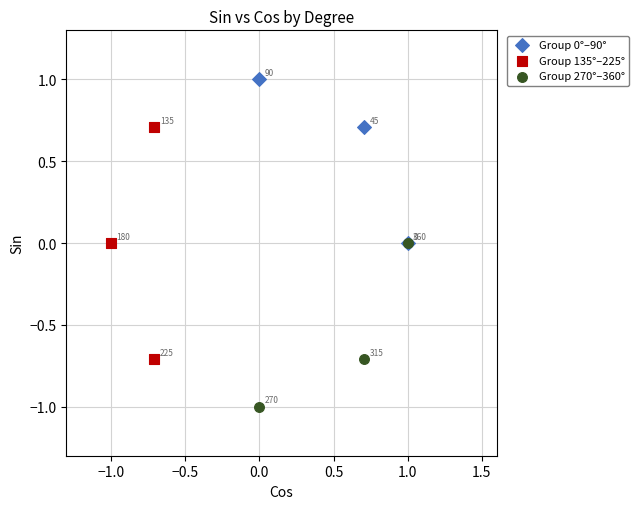

Which series reaches the minimum Y coordinate?

Group 270°–360°